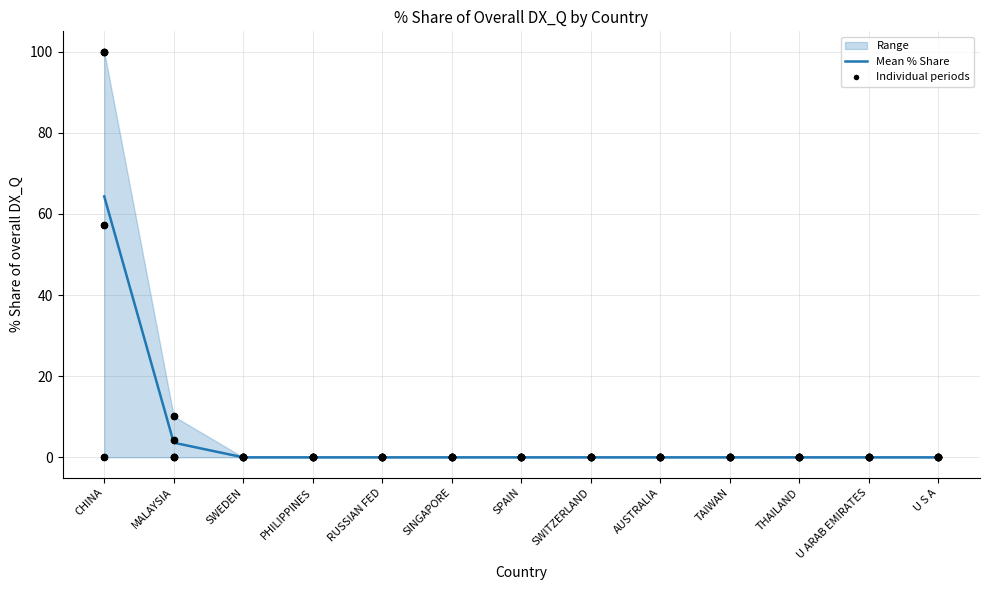

Which series has the largest total across all categories?

201612_% Share